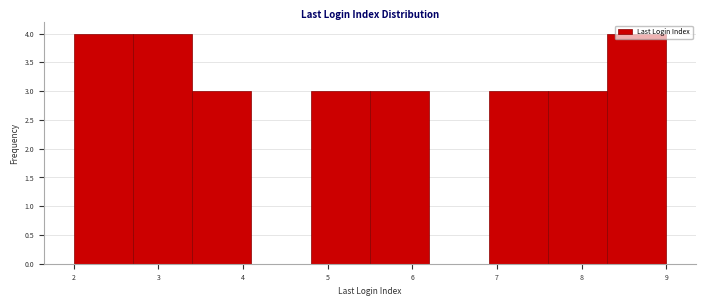

Reading left to right, list every bar in this chart as the range it spans on the x-axis followed by its height. The values are not printed on the chart, so give them approximately, as read against the axis.

2.0 to 2.7: 4
2.7 to 3.4: 4
3.4 to 4.1: 3
4.1 to 4.8: 0
4.8 to 5.5: 3
5.5 to 6.2: 3
6.2 to 6.9: 0
6.9 to 7.6: 3
7.6 to 8.3: 3
8.3 to 9.0: 4